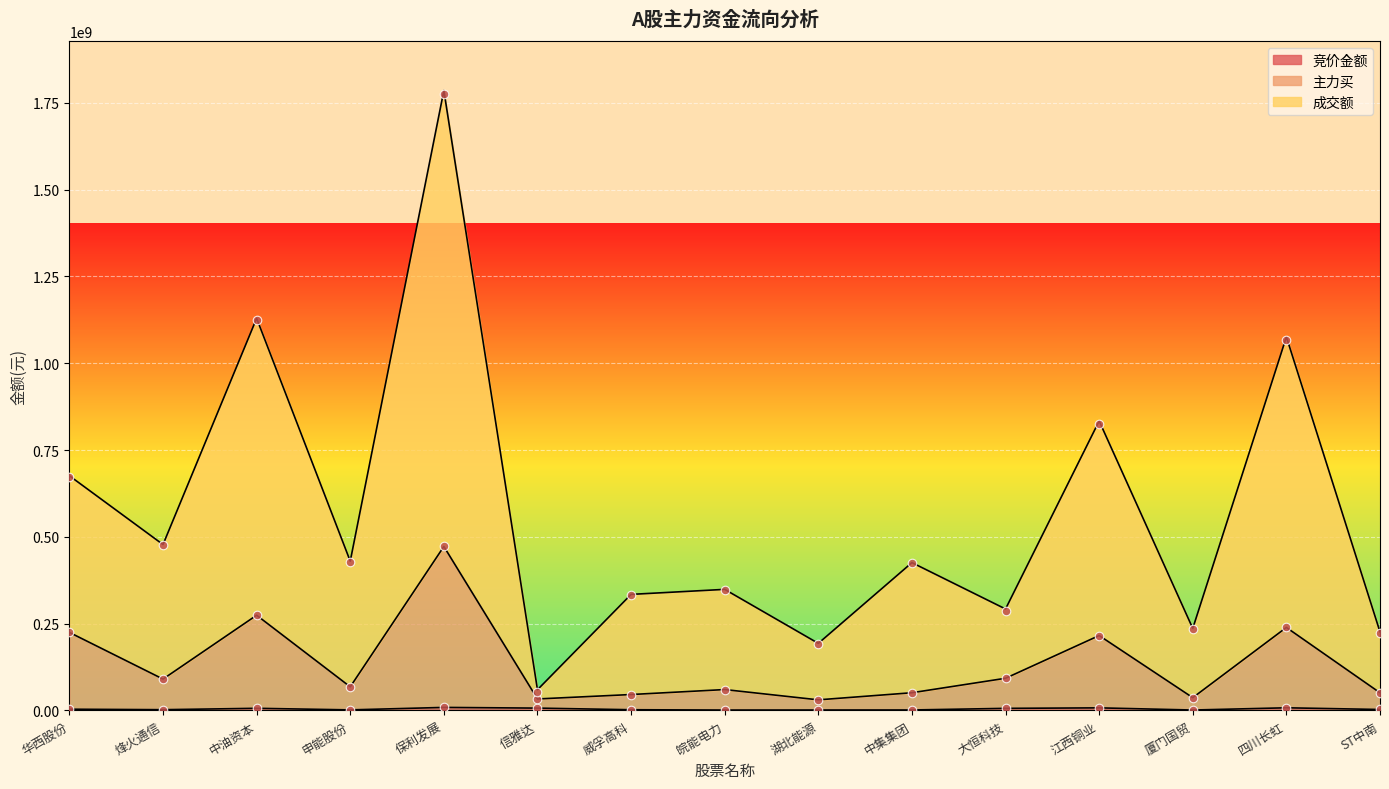

At which category is the sum across all series the highest?

保利发展